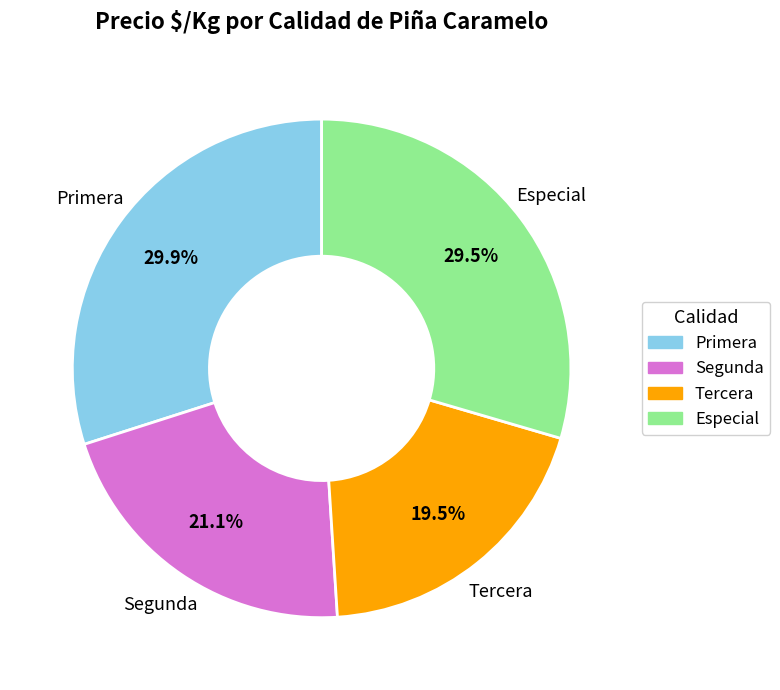

Which category has the smallest portion of the pie?

Tercera